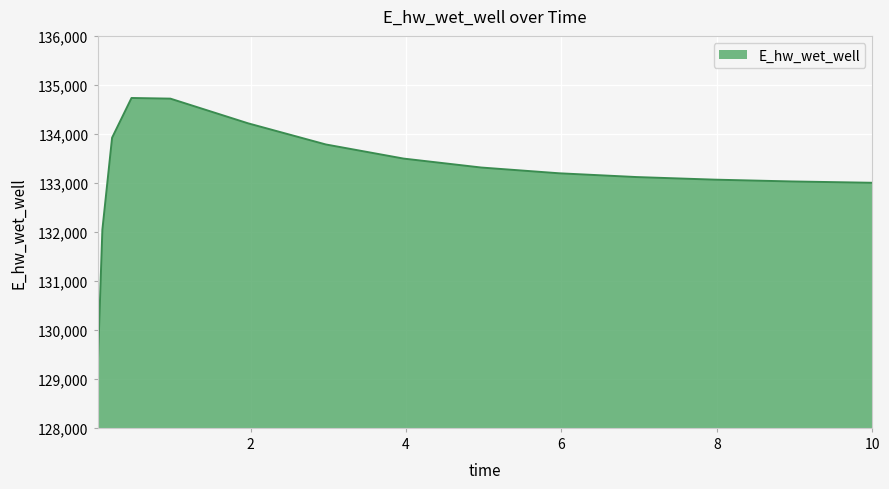

What is the maximum value shown in the chart?

134732.7